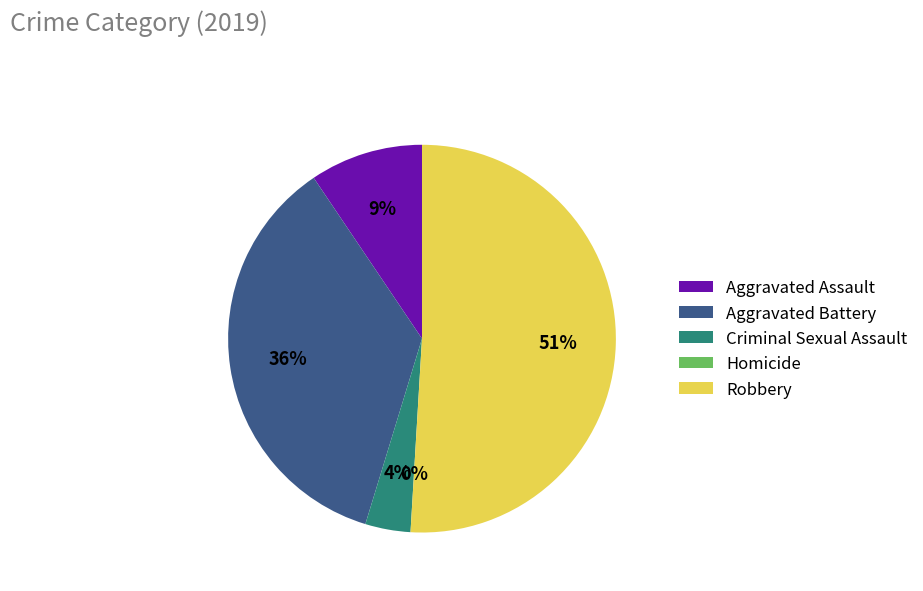

To the nearest percent, what is the difference between the Robbery and Aggravated Battery slice percentages?

15%